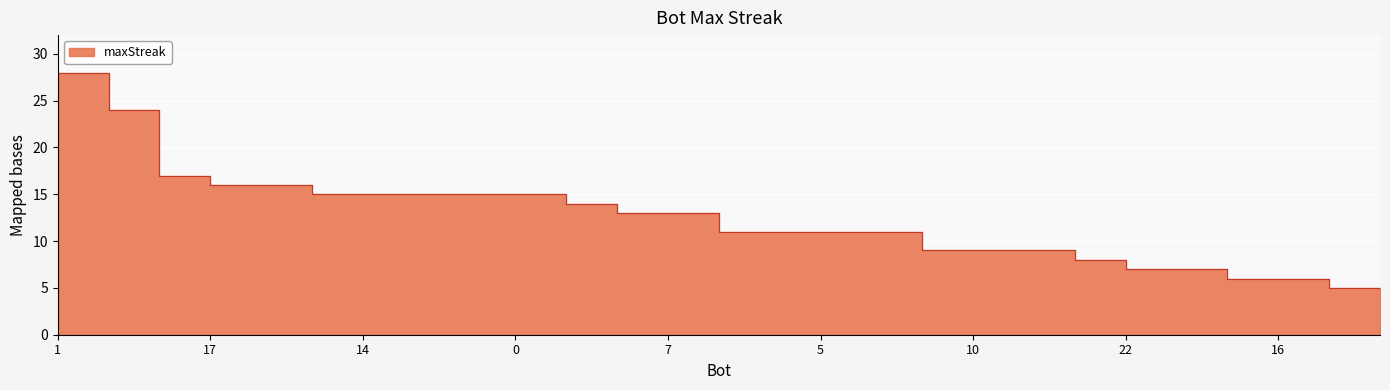

What is the difference between the maximum and minimum values?

23